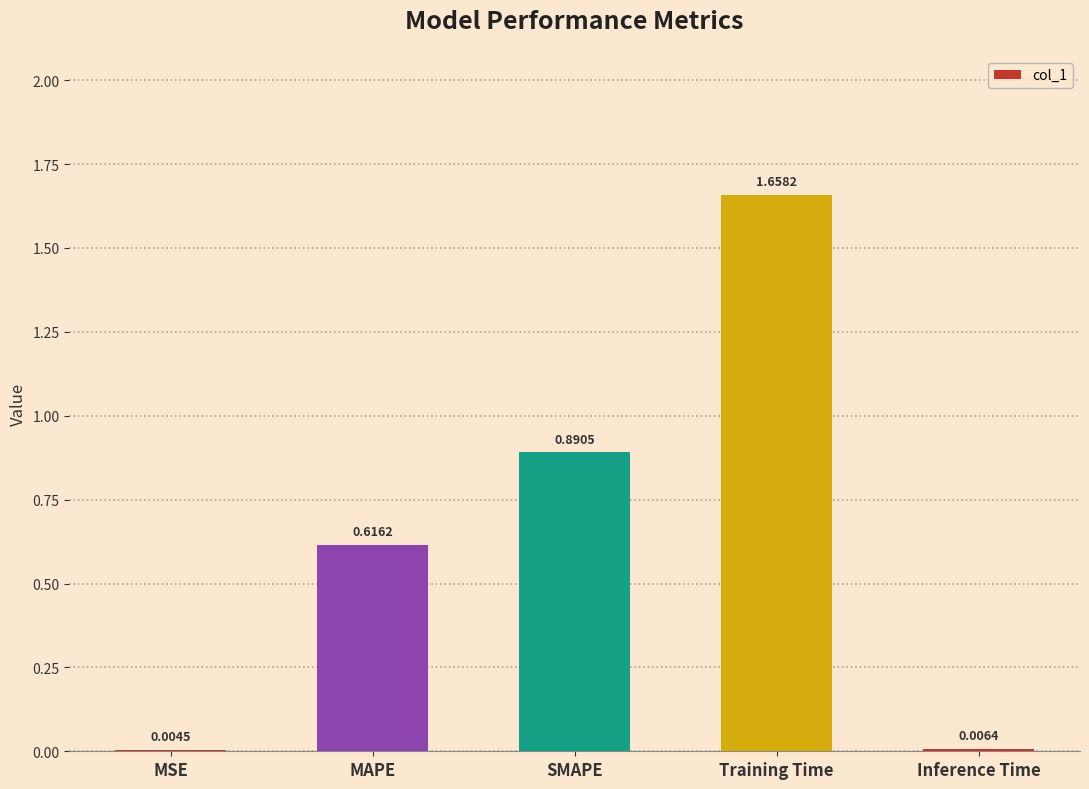

Which label corresponds to the largest value in the chart?

Training Time